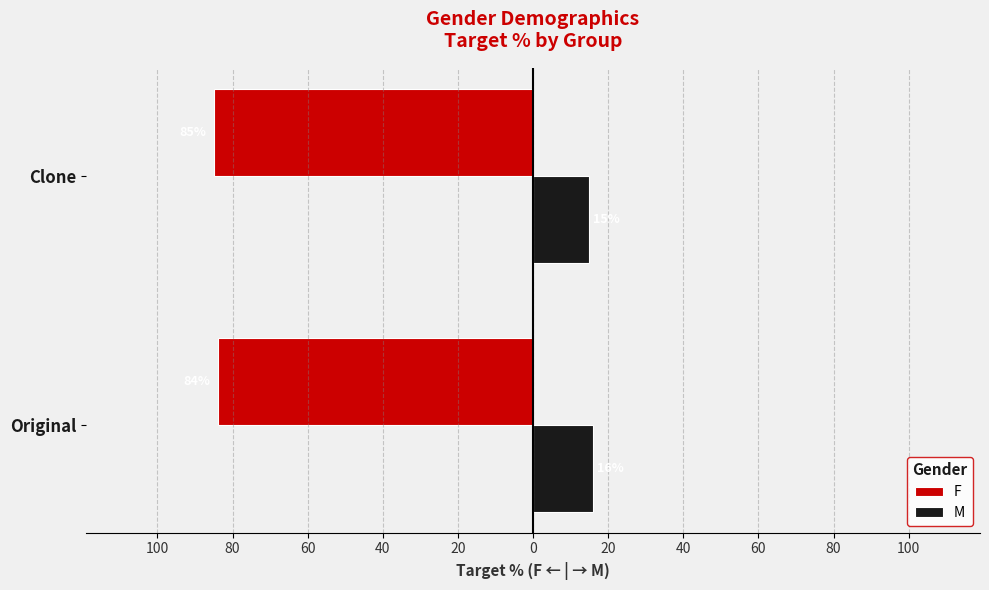

What are all the series names shown in the legend?

F, M